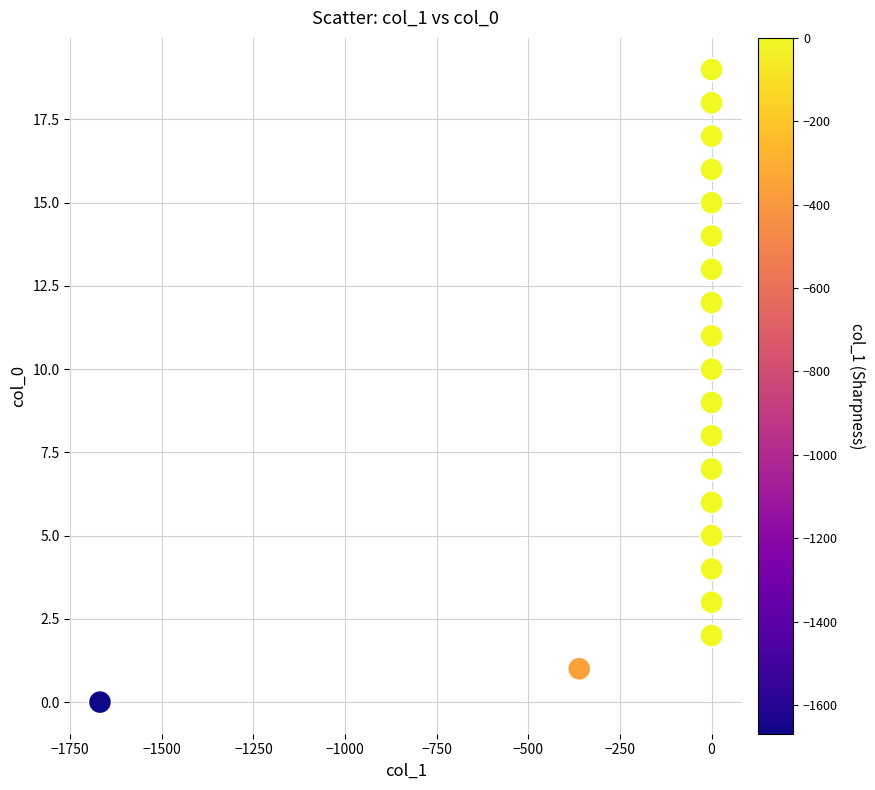

What is the range of Y values (max minus min)?

19